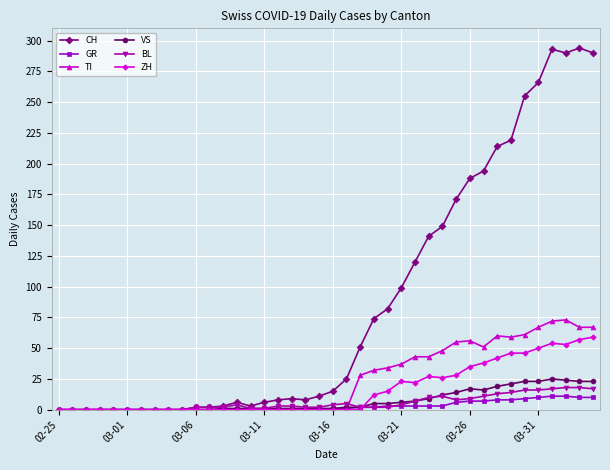

Count the number of categories in the chart.

40